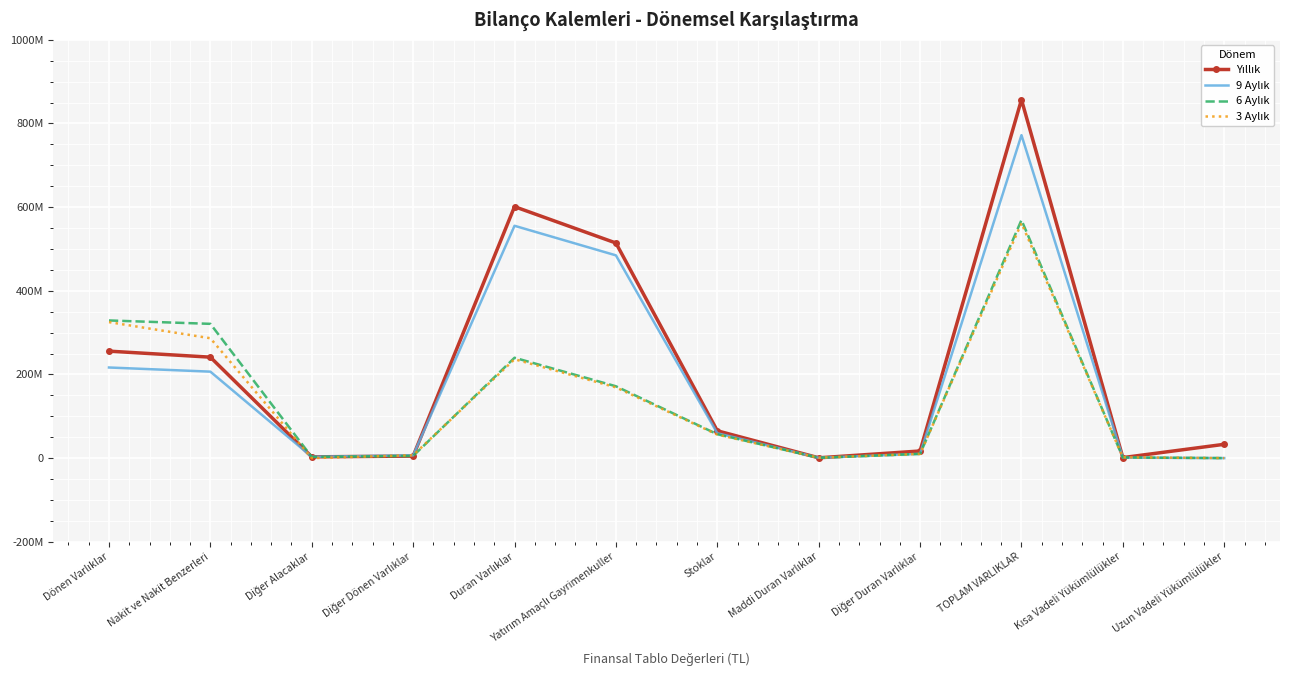

How many interior local peaks does the Yıllık series have?

2